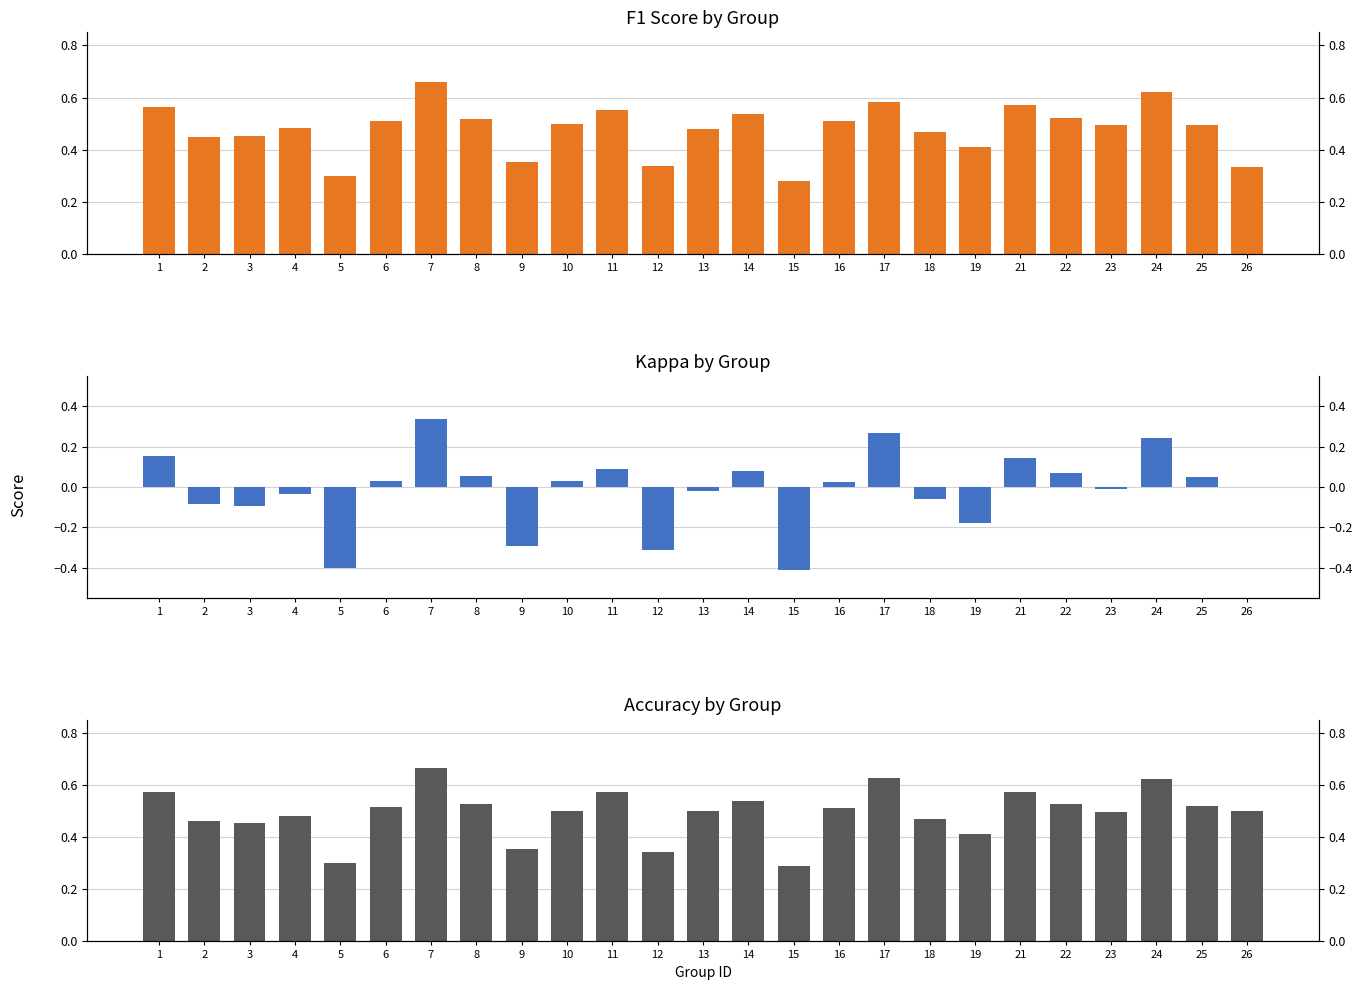

Which has a higher value, 26 or 14?

14